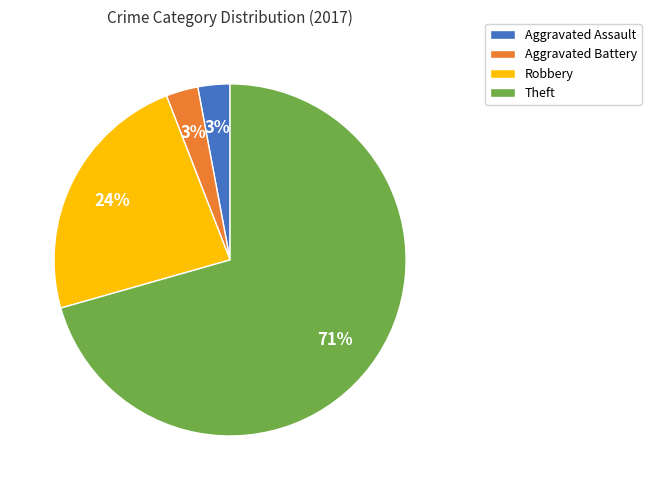

Is the sum of Robbery and Aggravated Assault greater than half?

No